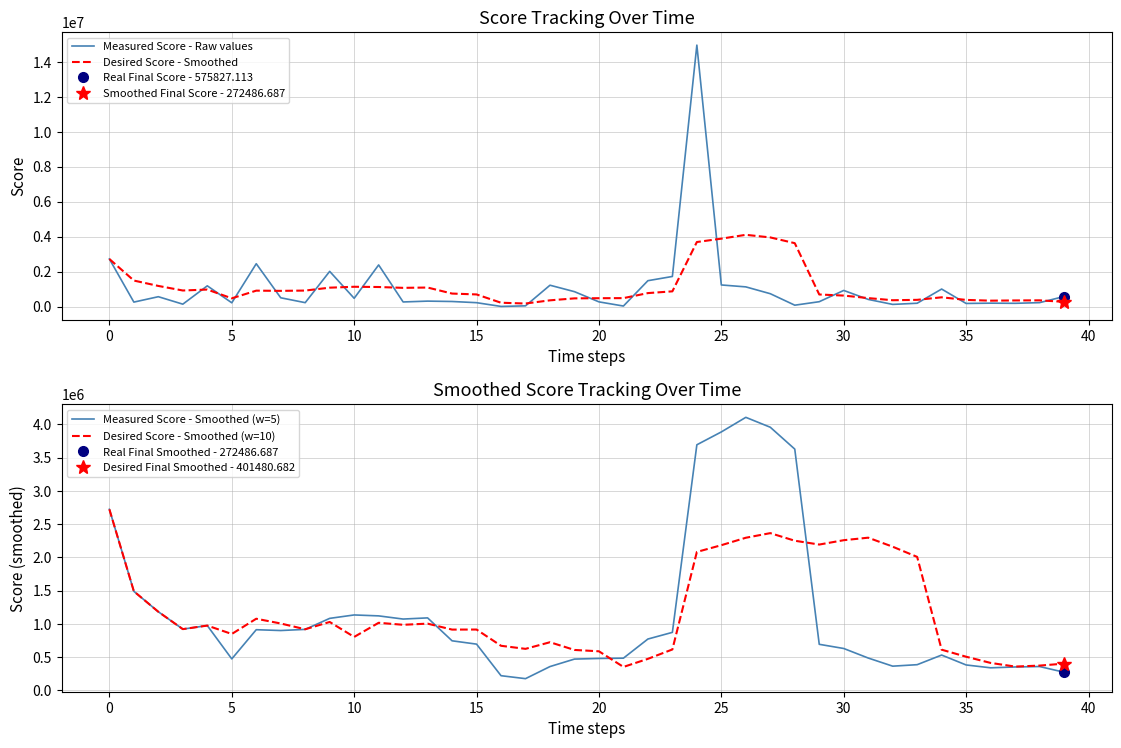

Which series has the largest total across all categories?

Desired Score - Smoothed (w=10)